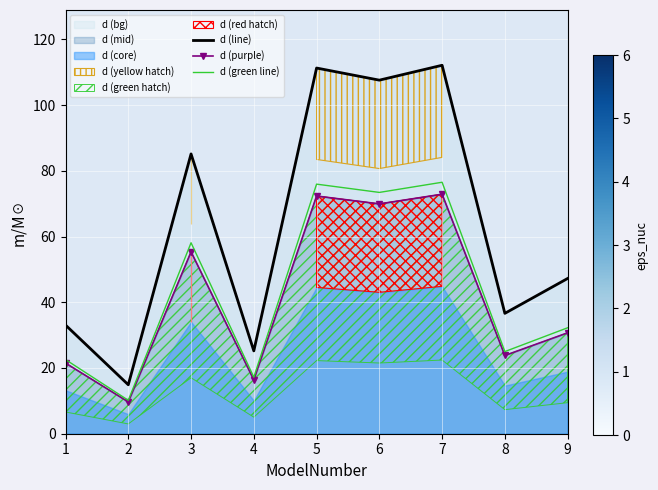

Between 9 and 1, which is larger?

9